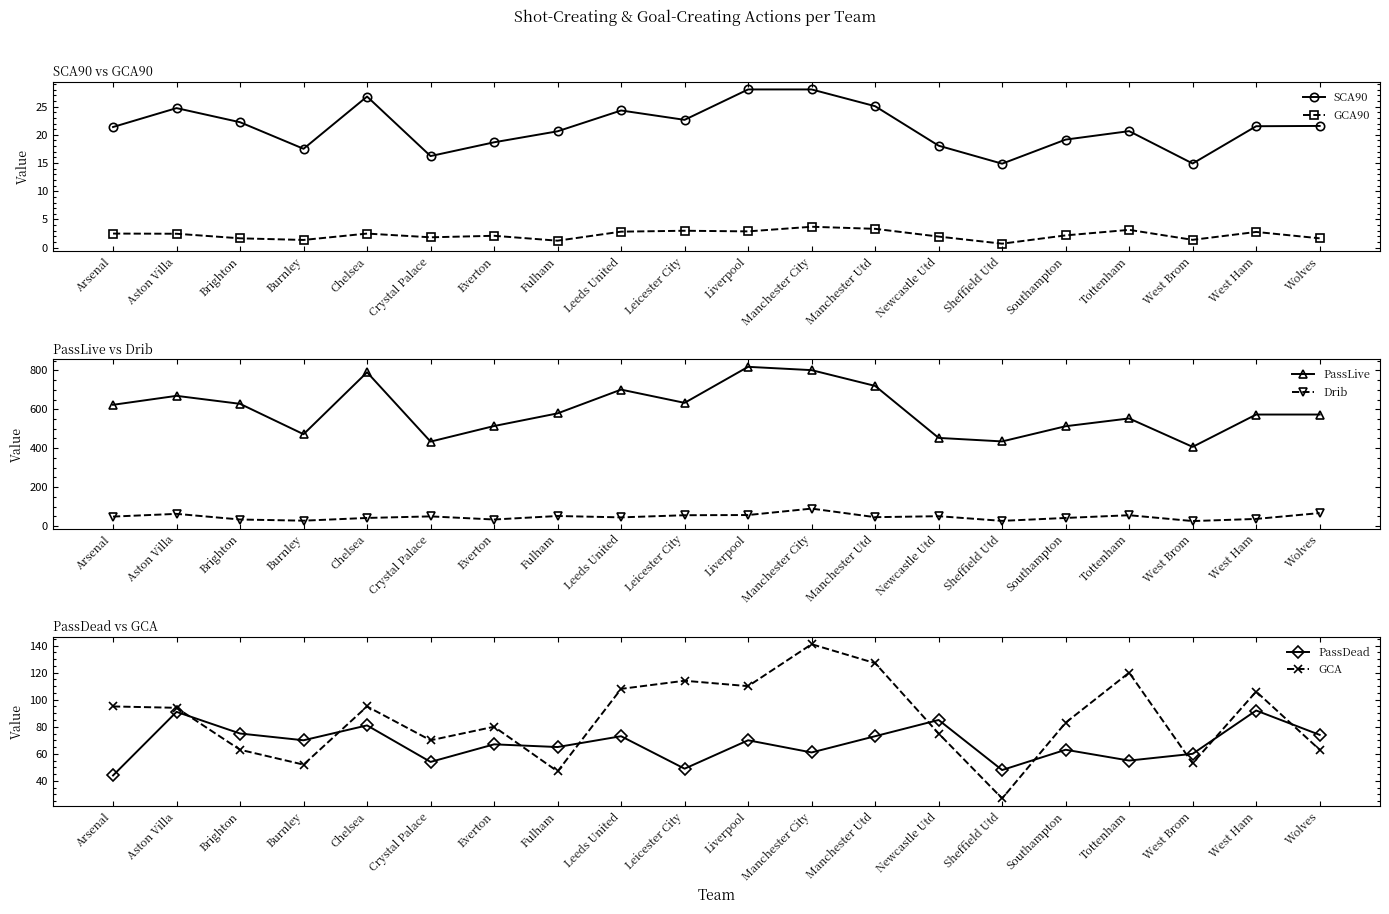

Is the value of SCA90 at Leeds United greater than the value of Drib at Burnley?

No